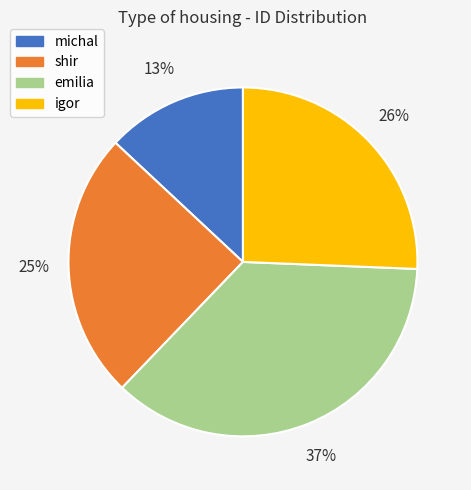

To the nearest percent, what is the average slice percentage?

25%